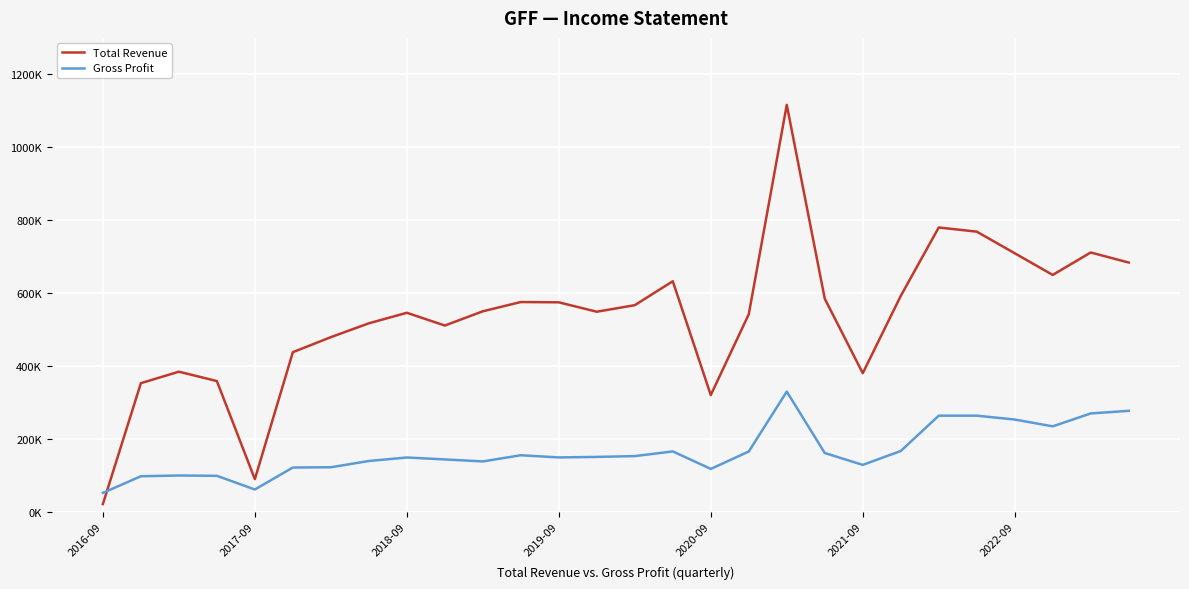

What are all the series names shown in the legend?

Total Revenue, Gross Profit